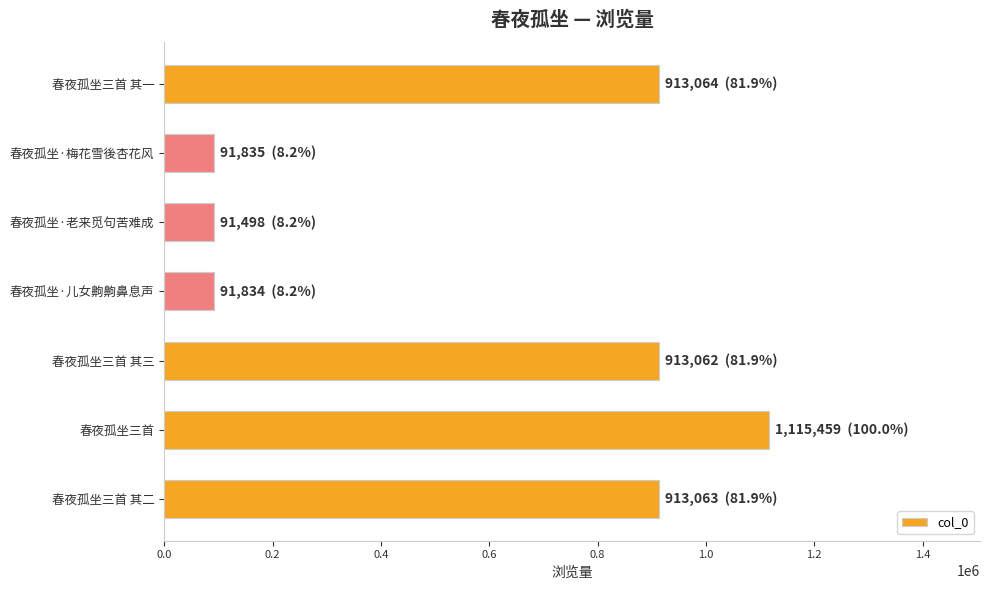

Does the chart contain any negative values?

No